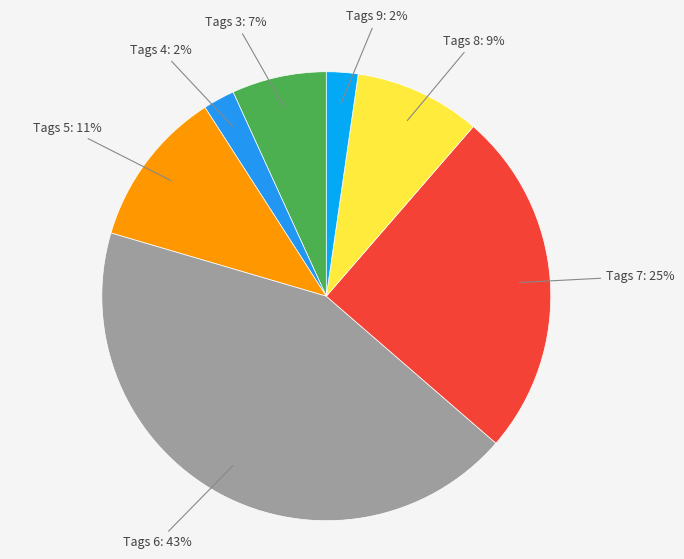

Combined, do Tags 8 and Tags 9 account for over 50%?

No